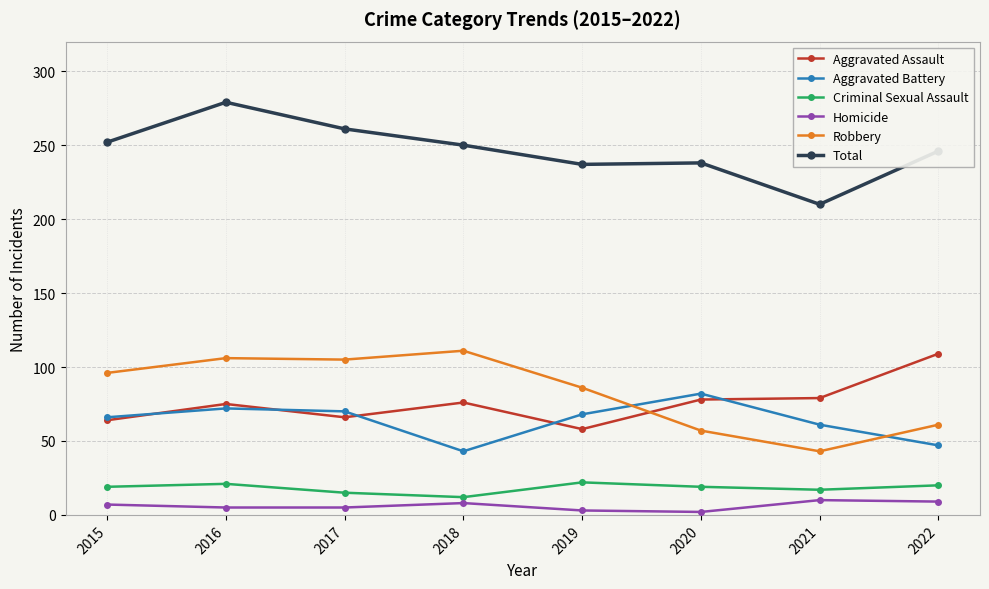

In Aggravated Assault, how many points are higher than both neighbors (excluding endpoints)?

2